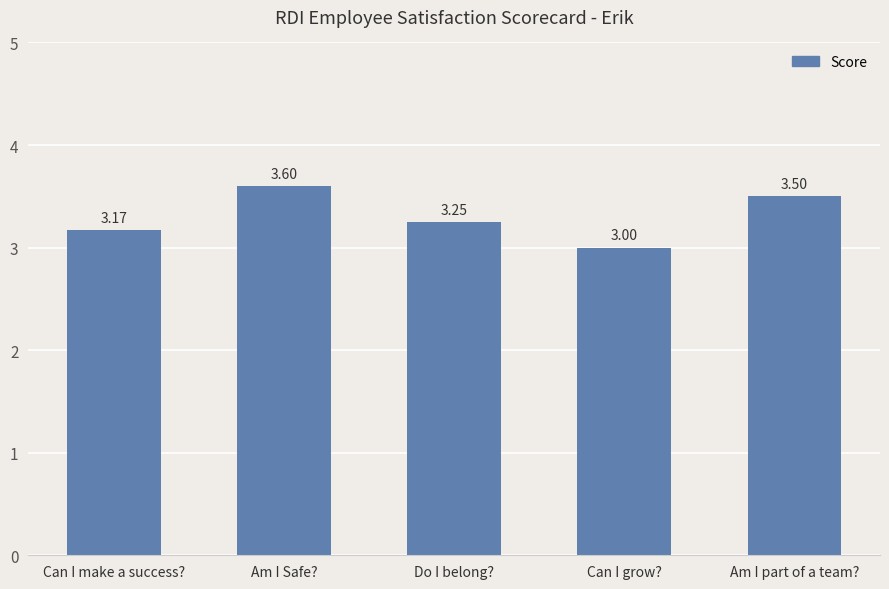

What is the sum of all values?

16.5